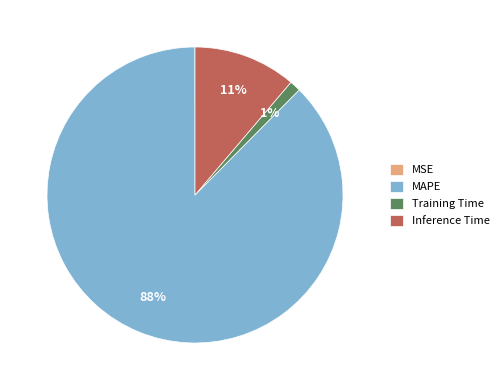

True or false: Inference Time accounts for 11% of the total.

True